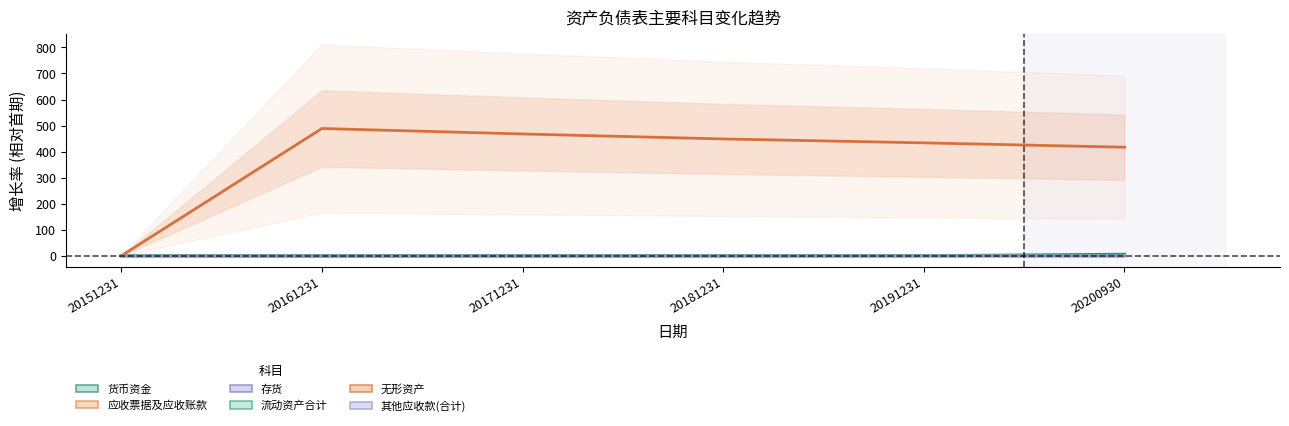

Which series has the largest range (max minus min)?

无形资产